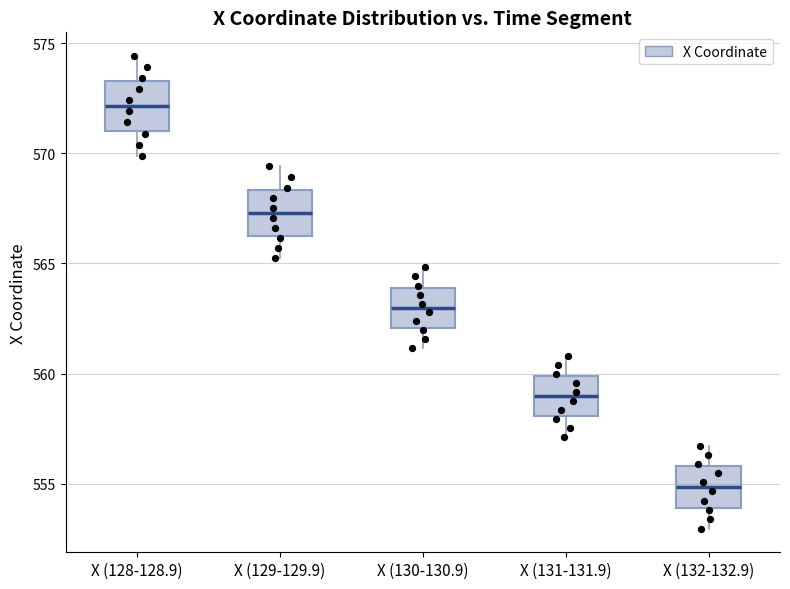

Reading left to right, transcribe this box plot: for each box, give where its median line is, the range the box spans, and where its two whiskers end, as read against the y-axis. The values are not printed on the chart, so give them approximately, as read against the axis.

X (128-128.9): median 572.0, box 571.0 to 573.5, whiskers 570.0 to 574.5
X (129-129.9): median 567.5, box 566.5 to 568.5, whiskers 565.5 to 569.5
X (130-130.9): median 563.0, box 562.0 to 564.0, whiskers 561.0 to 565.0
X (131-131.9): median 559.0, box 558.0 to 560.0, whiskers 557.0 to 561.0
X (132-132.9): median 555.0, box 554.0 to 556.0, whiskers 553.0 to 556.5